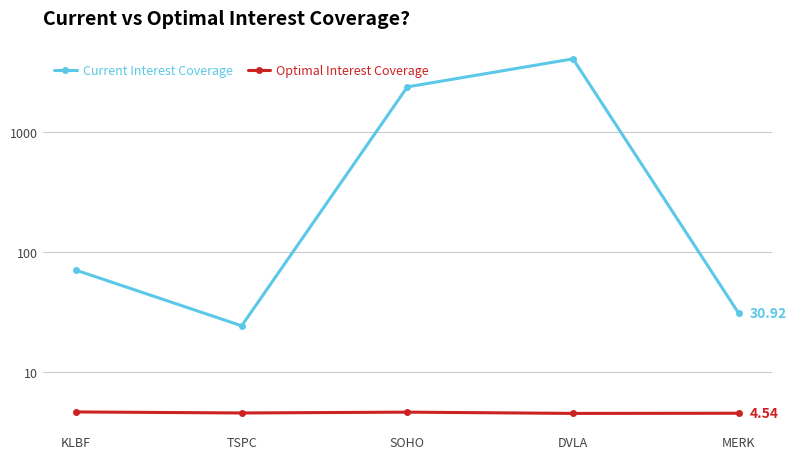

Which label corresponds to the largest value in the chart?

DVLA